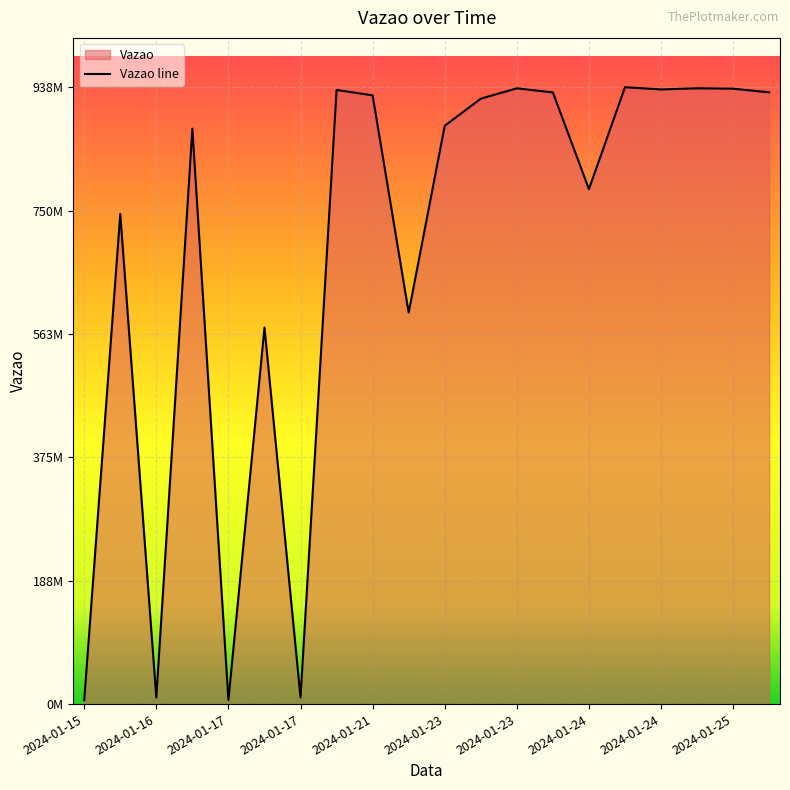

What is the greatest value displayed?

938057027